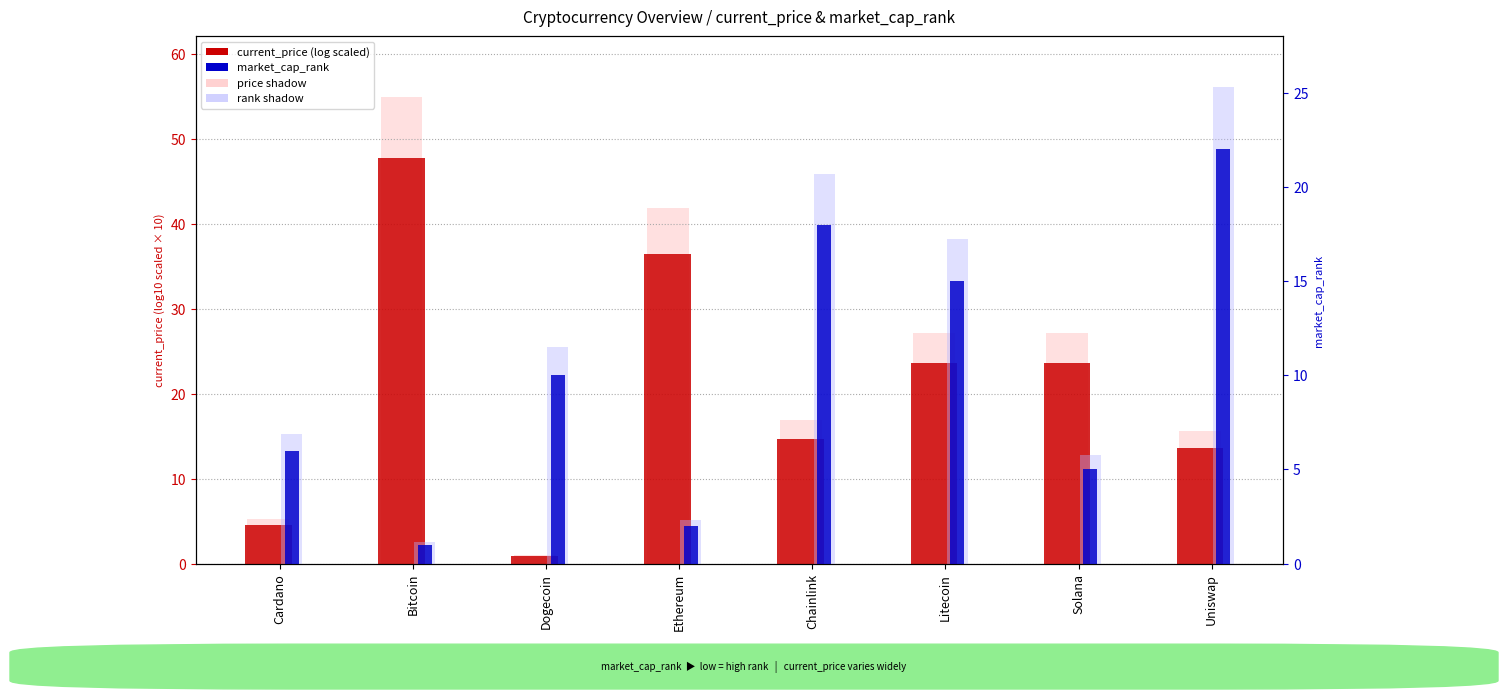

The current_price (log scaled) series shows 1.5 at Dogecoin. True or false?

False